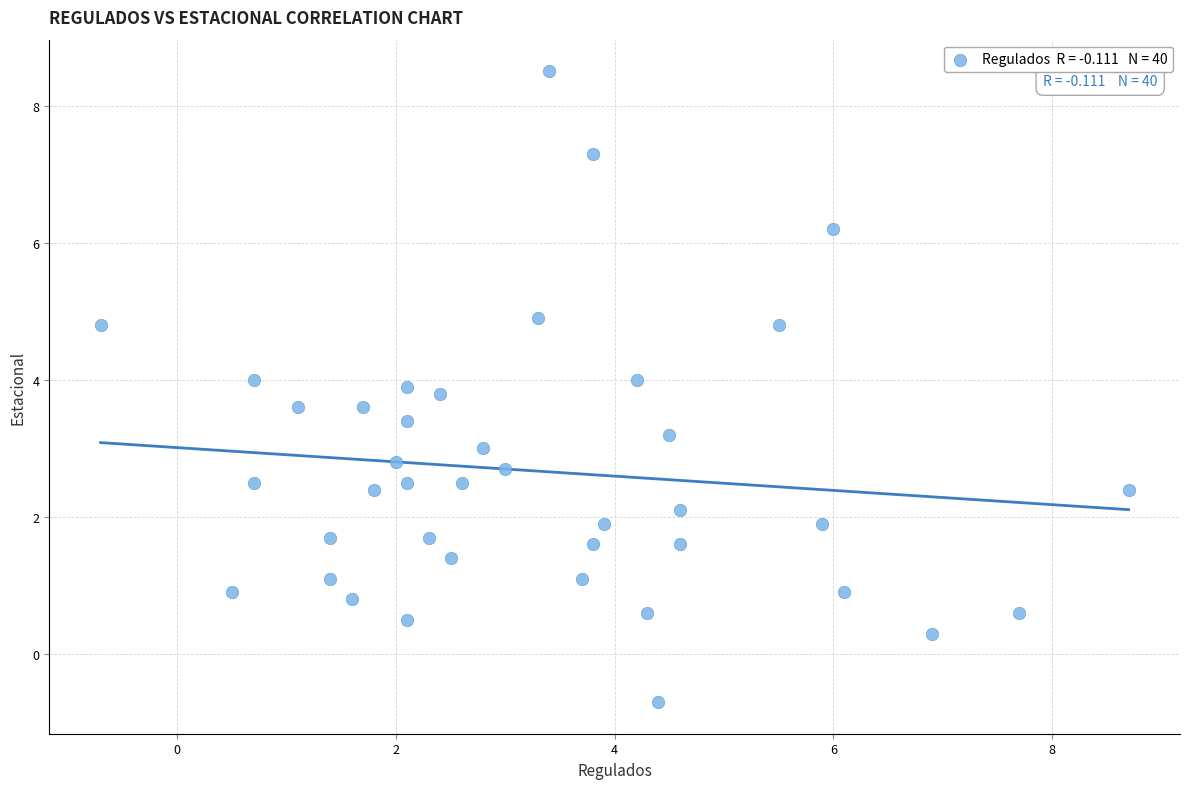

What is the range of Y values (max minus min)?

9.2